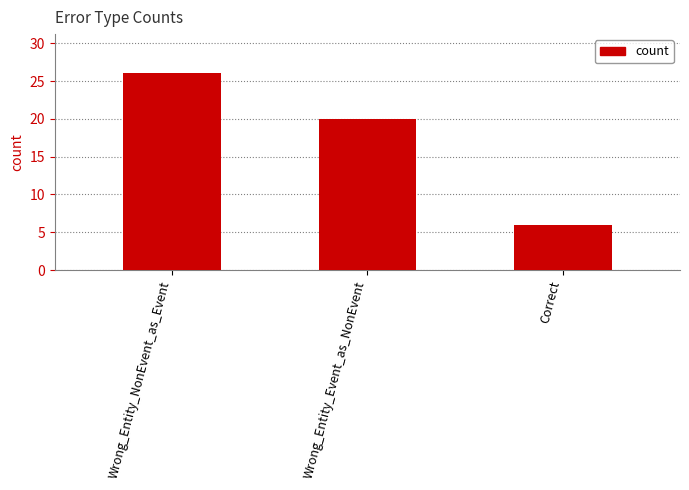

At which category does the chart reach its peak across all series?

Wrong_Entity_NonEvent_as_Event